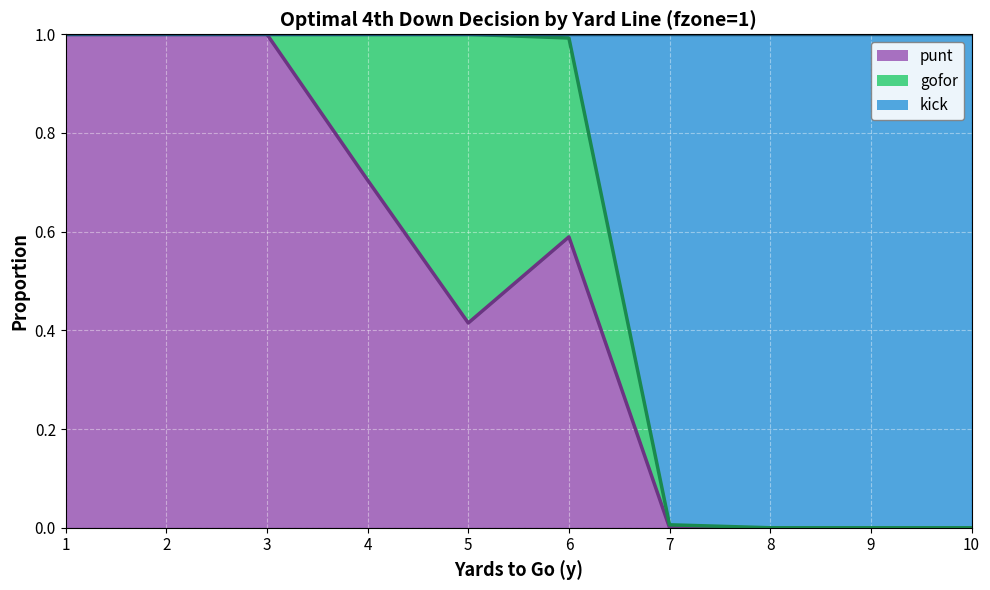

What are all the series names shown in the legend?

punt, gofor, kick